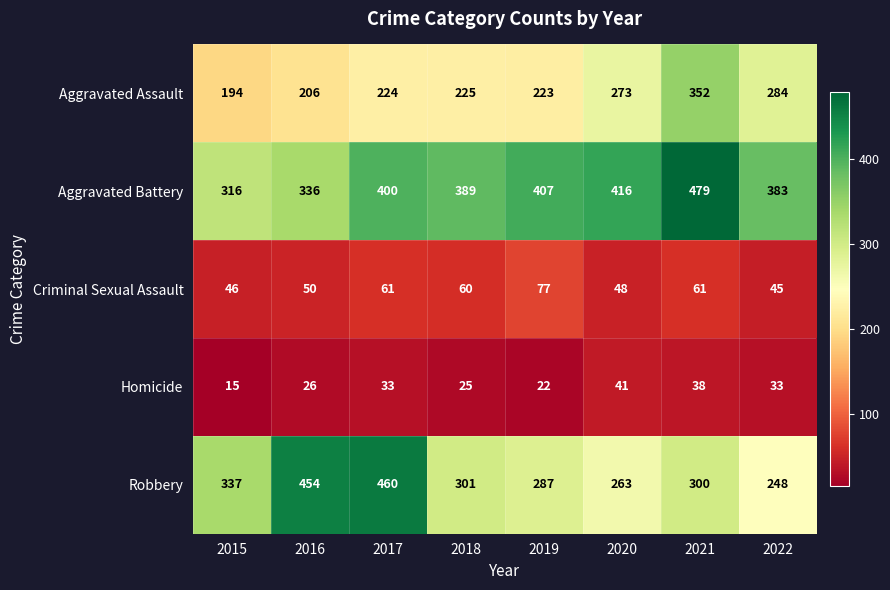

What is the greatest value displayed?

479